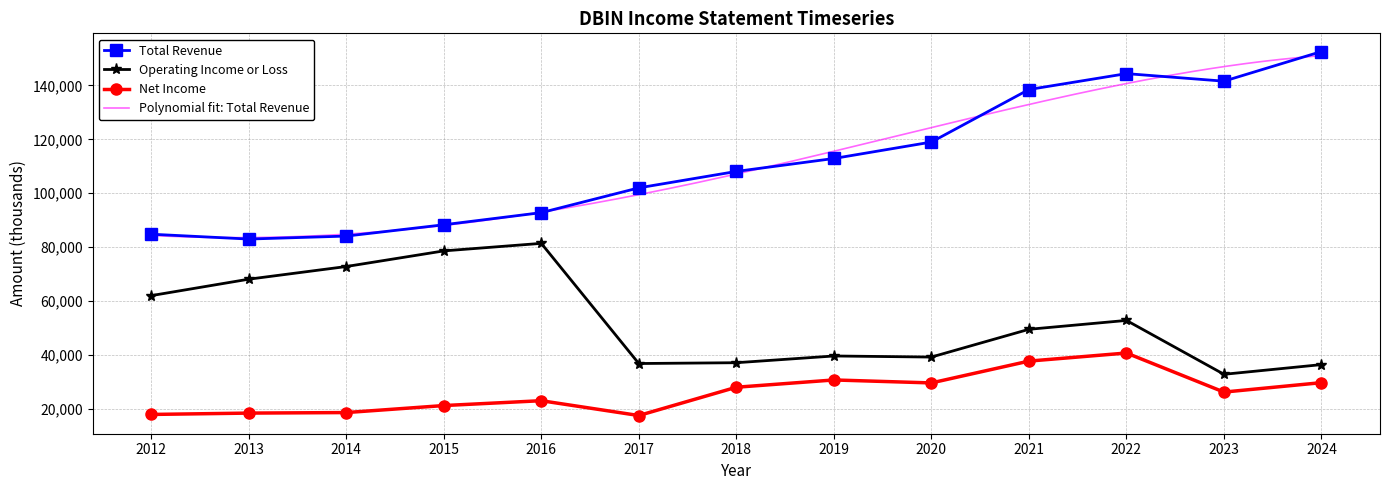

True or false: Total Revenue has a value of 144400 at 2022.

True